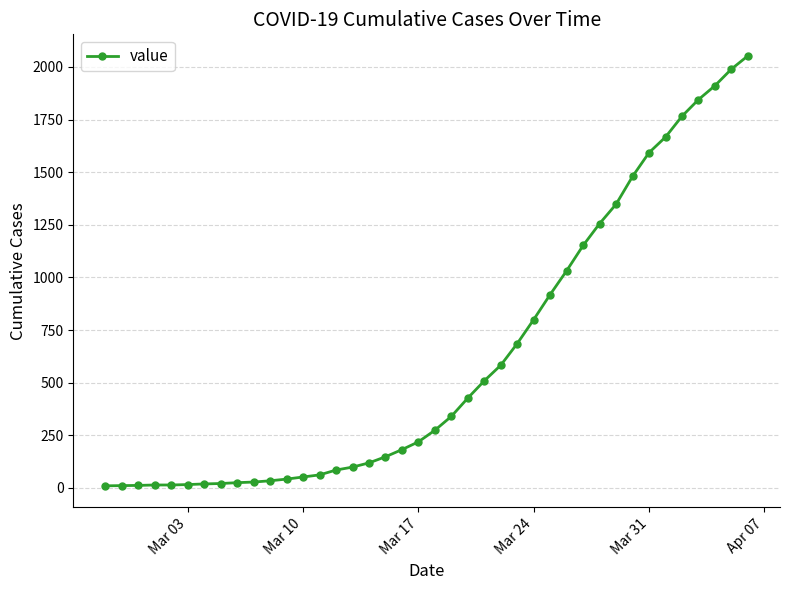

What is the greatest value displayed?

2053